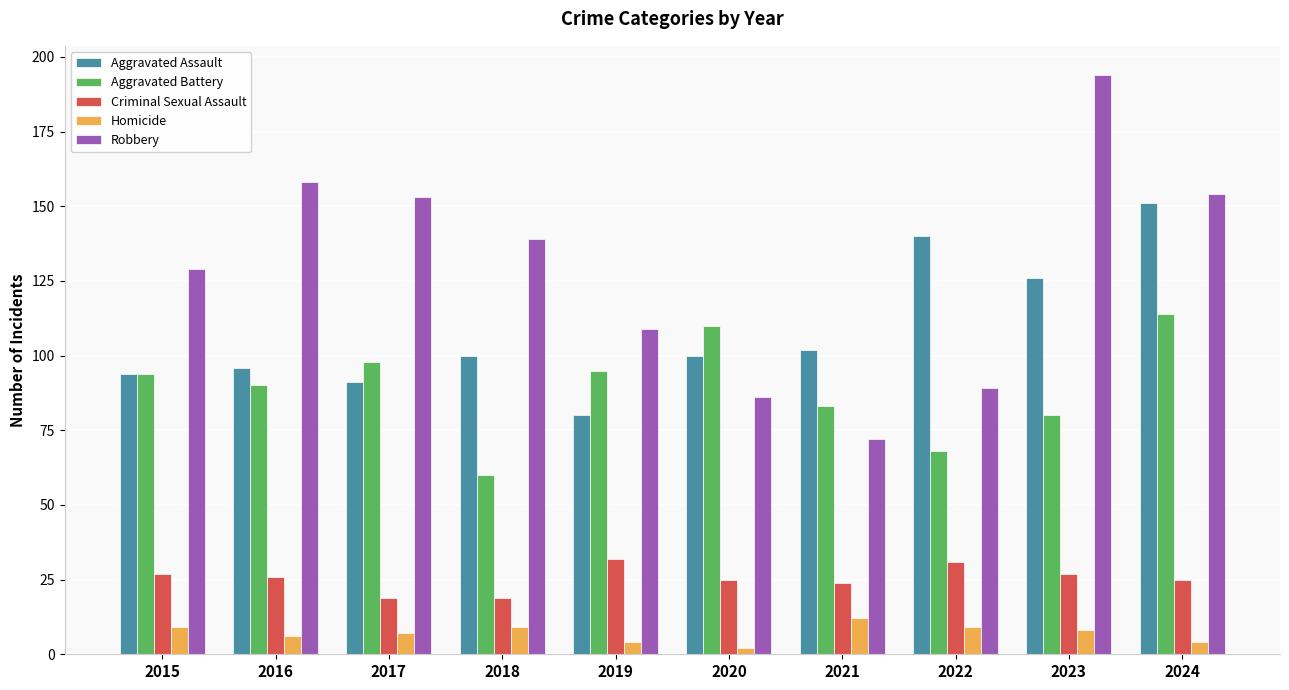

List the series in order of their overall mean, highest first.

Robbery, Aggravated Assault, Aggravated Battery, Criminal Sexual Assault, Homicide